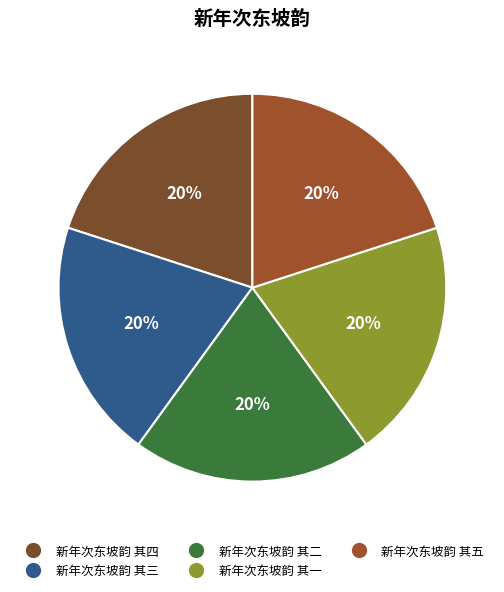

What is the largest slice in the pie chart?

新年次东坡韵 其五